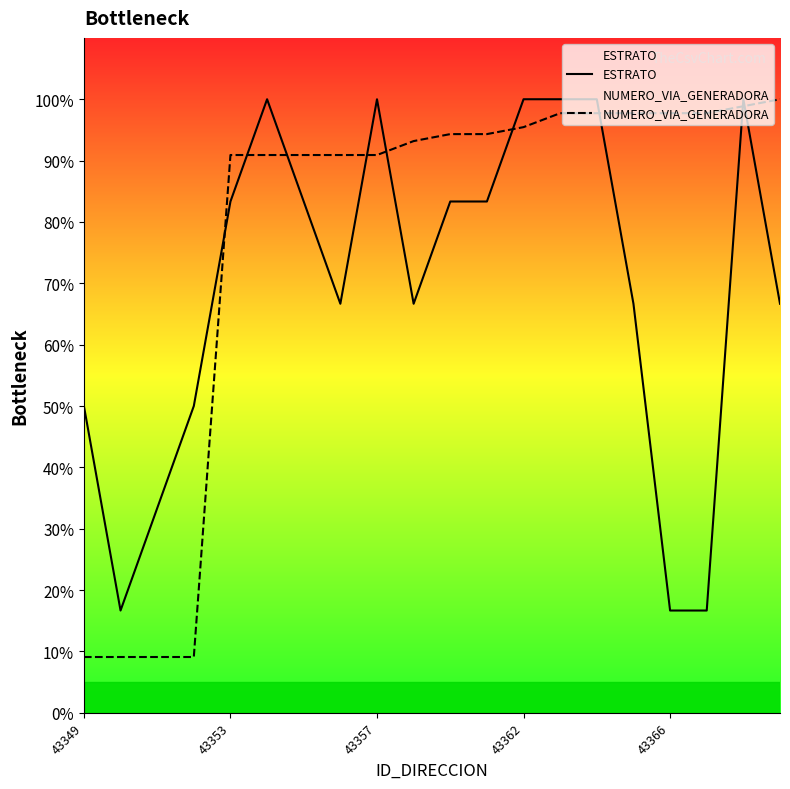

Rank the series at 43349 from highest to lowest value.

ESTRATO, NUMERO_VIA_GENERADORA